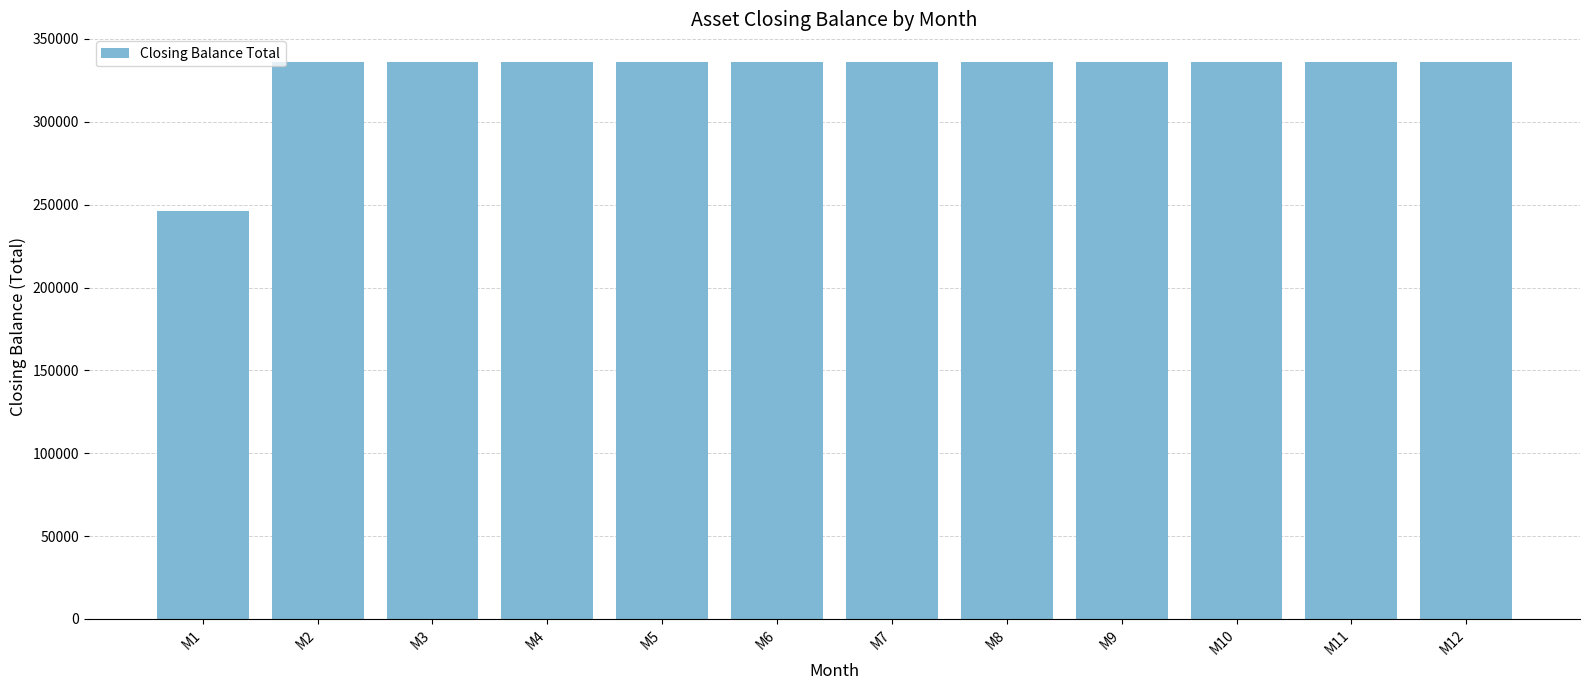

Does the chart contain any negative values?

No